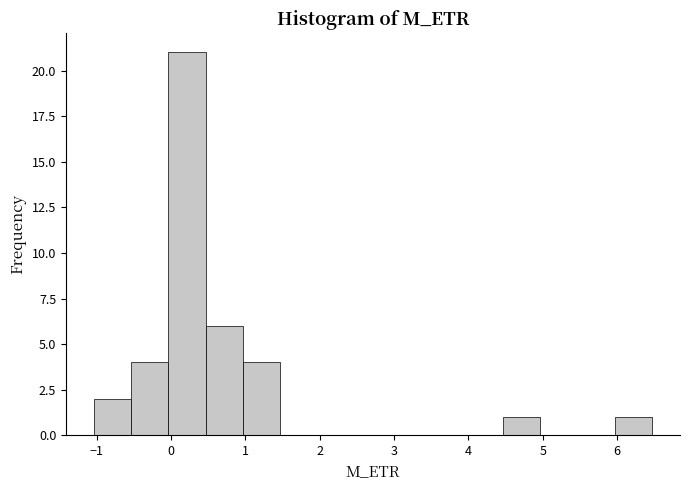

Reading left to right, list every bar in this chart as the range it spans on the x-axis followed by its height. Neither the bar edges nor the heights are printed on the chart, so give them approximately, as read against the axes.

-1.0 to -0.5: 2
-0.5 to 0.0: 4
0.0 to 0.5: 21
0.5 to 1.0: 6
1.0 to 1.5: 4
1.5 to 2.0: 0
2.0 to 2.5: 0
2.5 to 3.0: 0
3.0 to 3.5: 0
3.5 to 4.0: 0
4.0 to 4.5: 0
4.5 to 5.0: 1
5.0 to 5.5: 0
5.5 to 6.0: 0
6.0 to 6.5: 1